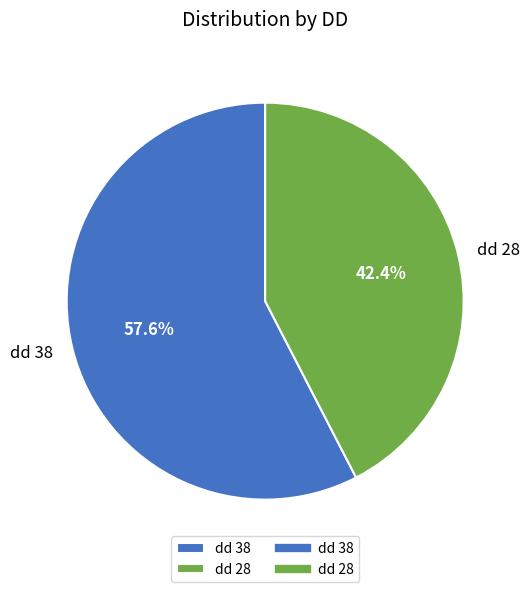

To the nearest percent, what portion does dd 28 represent?

42%